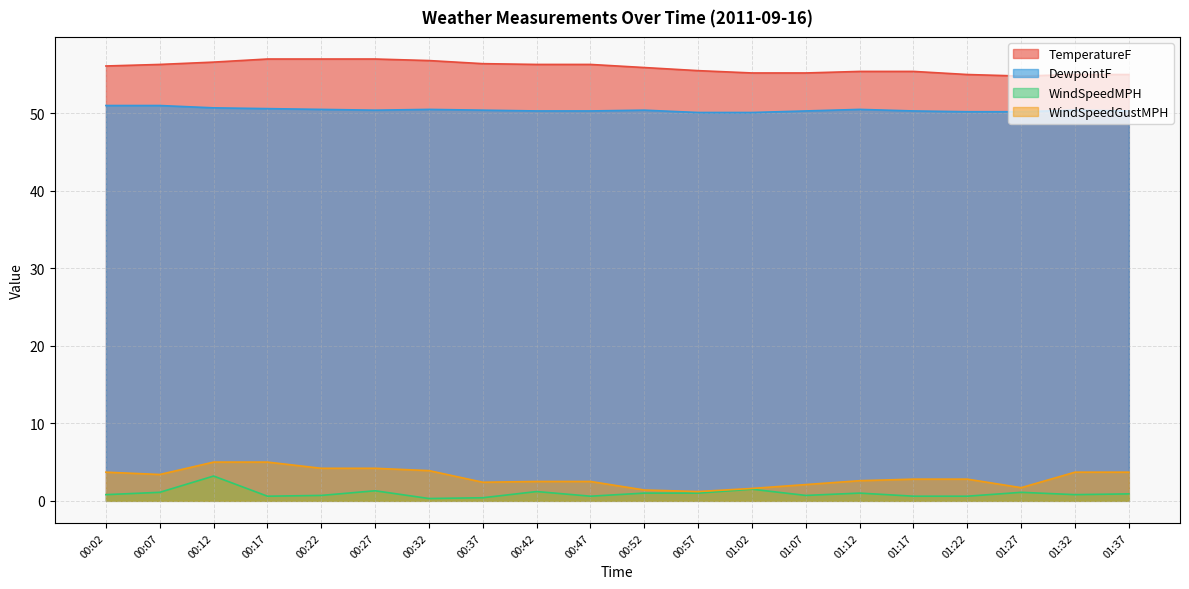

What is the value of the DewpointF point at the 6th from the left?

50.4